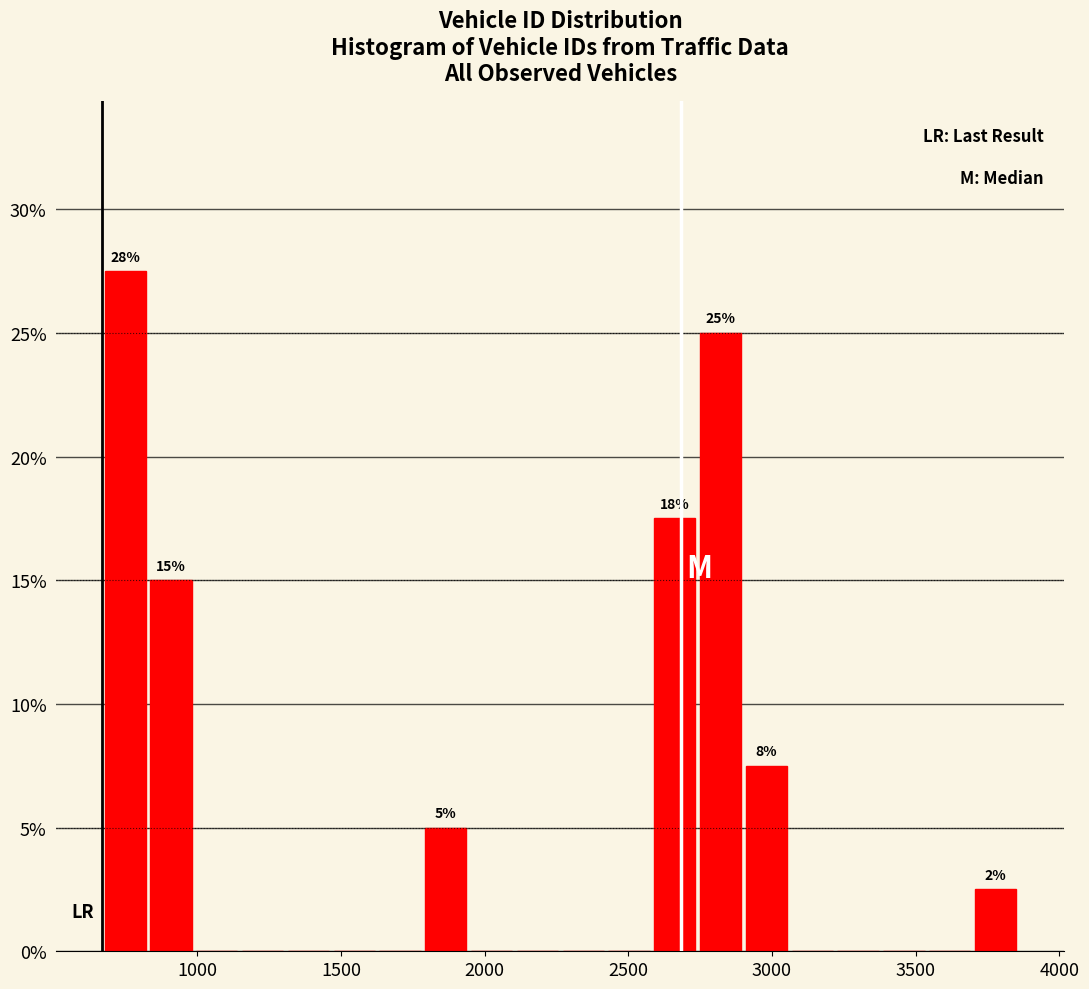

Around what value on the x-axis is the tallest bar? Give the approximate position of its centre, as read against the axis.

750